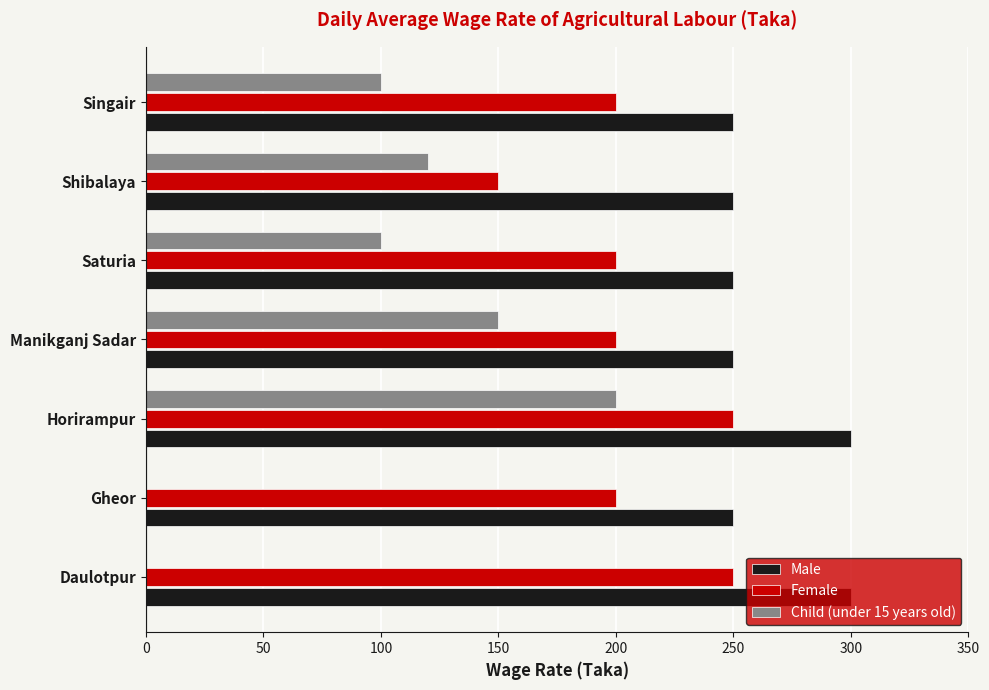

What is the sum of the Female values at Gheor and Manikganj Sadar?

400